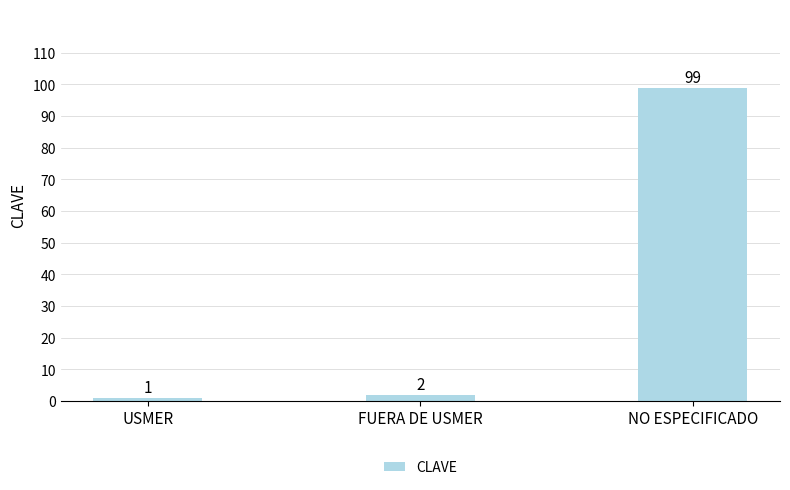

The chart shows a value of 99 at NO ESPECIFICADO. True or false?

True